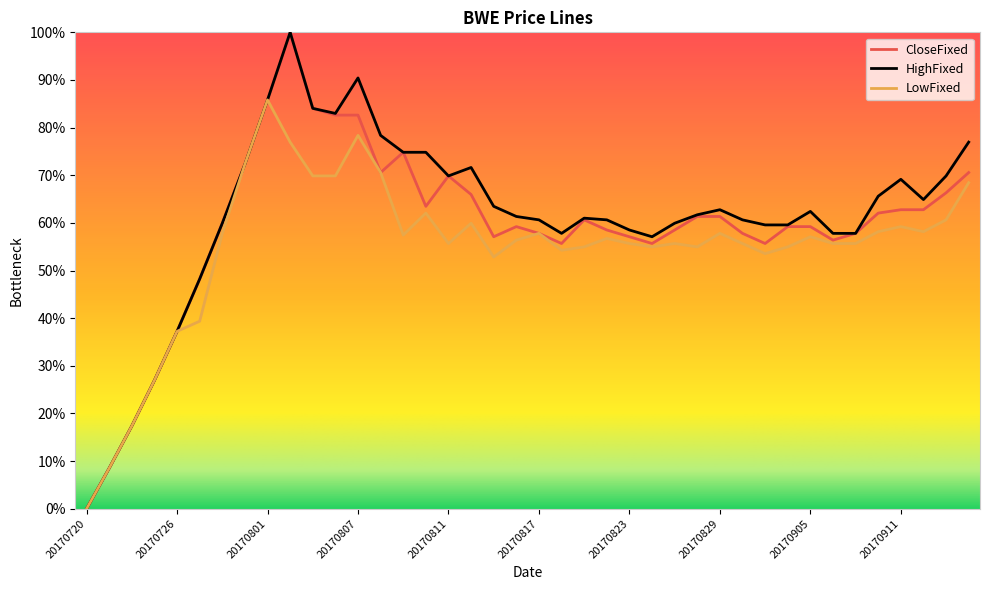

Which series has the largest total across all categories?

HighFixed